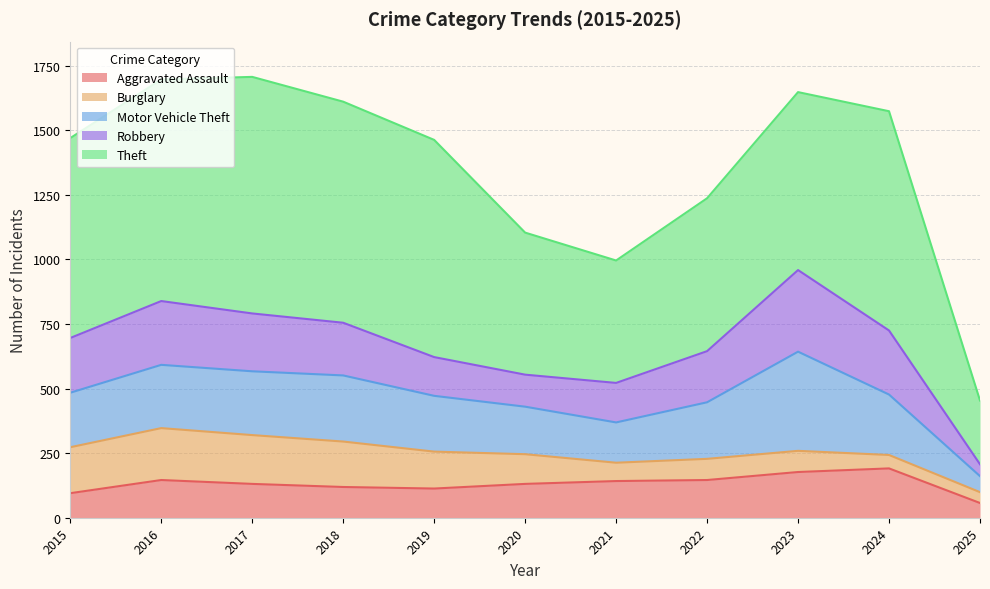

At which label is Theft closest to 581?

2022